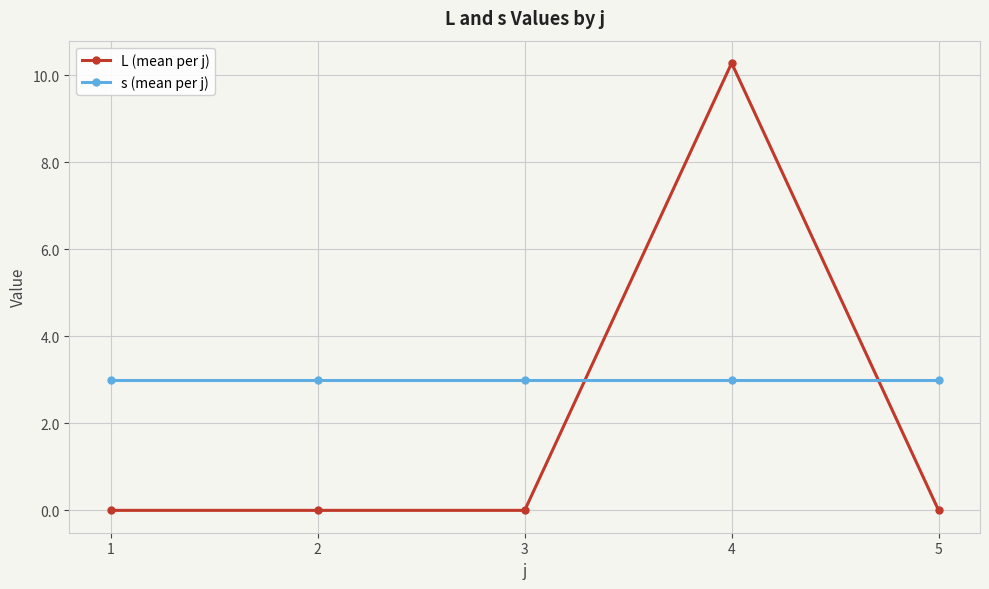

Reading left to right, what are all the values shown in this chart?

L (mean per j): 0.0	0.0	0.0	10.3	0.0
s (mean per j): 3.0	3.0	3.0	3.0	3.0